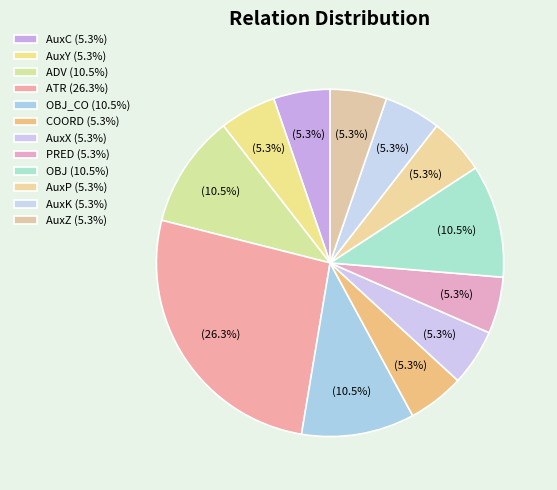

Is there a majority slice in this chart?

No